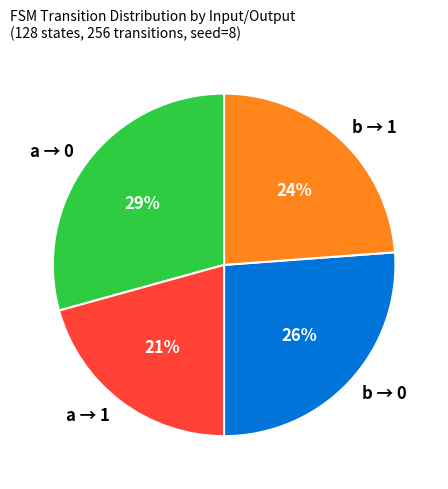

To the nearest percent, what is the difference between the b → 0 and a → 0 slice percentages?

3%